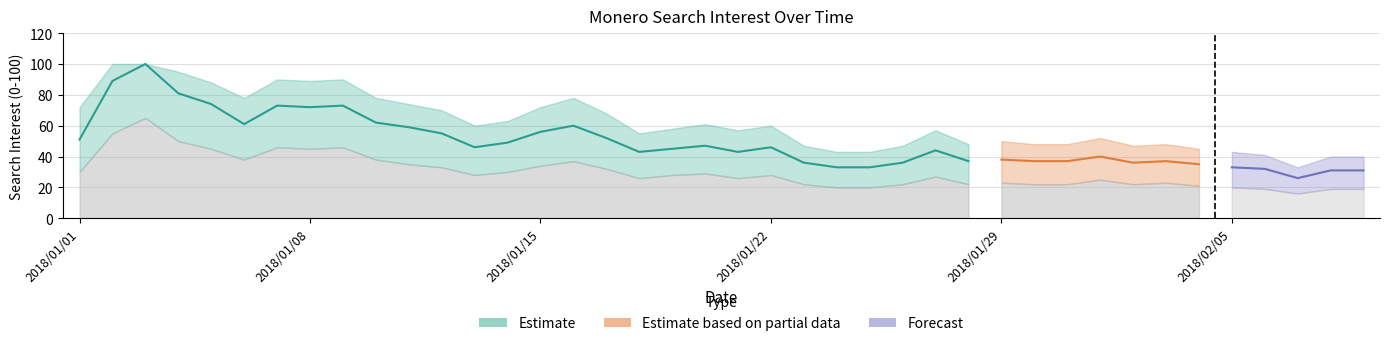

What is the average value?

49